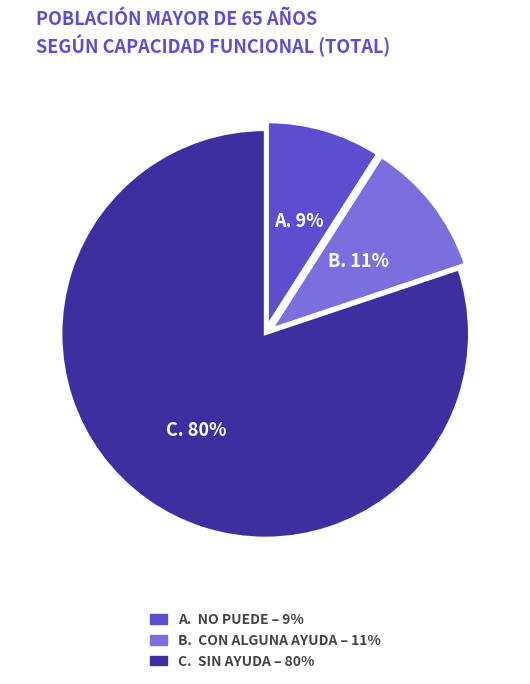

To the nearest percent, what is the difference between the largest and smallest slice percentages?

71%